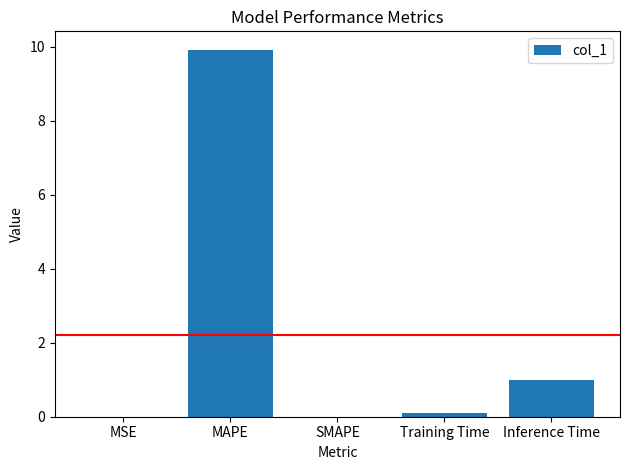

What is the sum of all values?

11.0